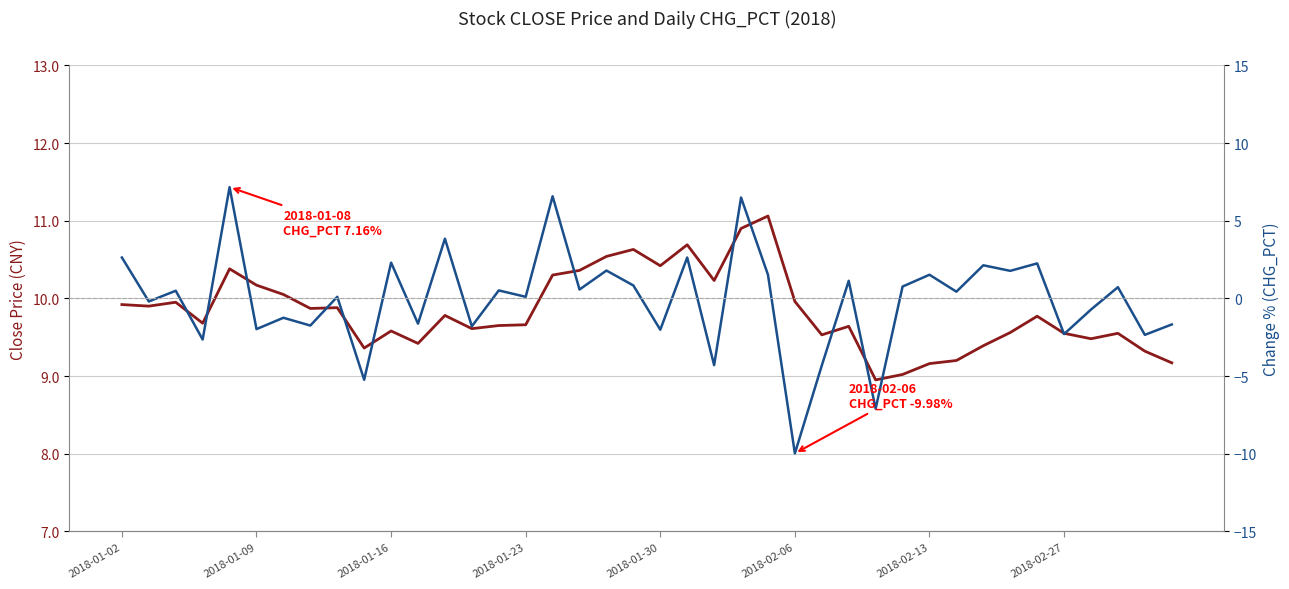

What are all the series names shown in the legend?

Close Price, CHG_PCT %